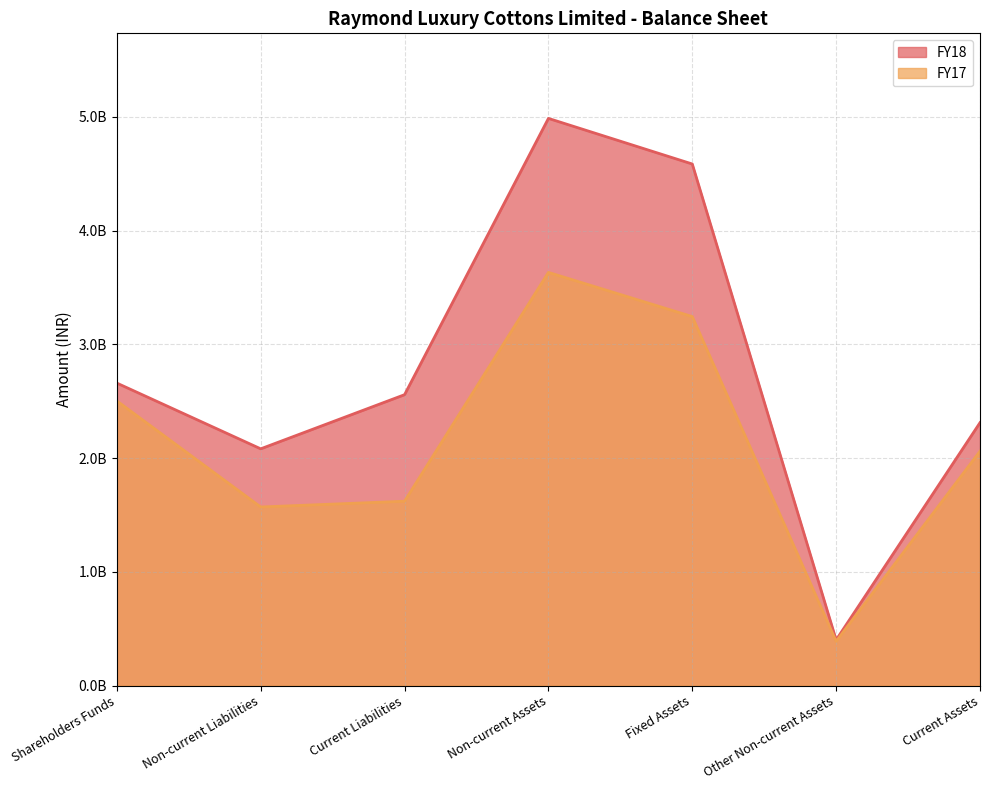

Between Current Liabilities and Current Assets, which is larger?

Current Liabilities